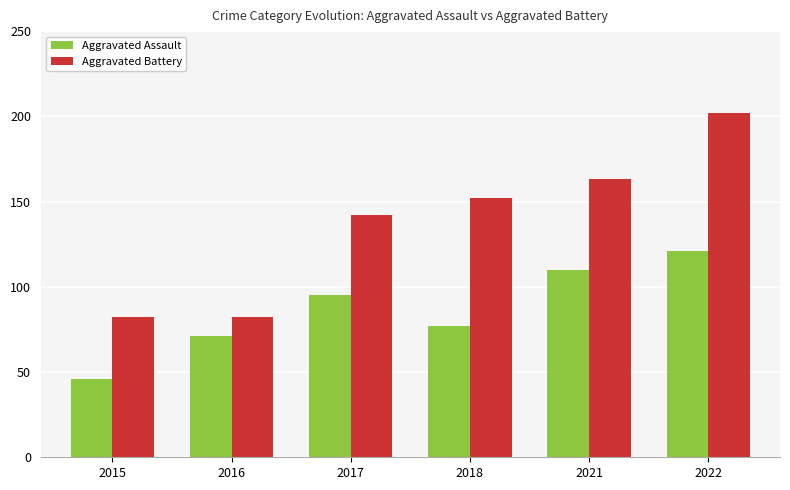

List the series in order of their overall mean, lowest first.

Aggravated Assault, Aggravated Battery